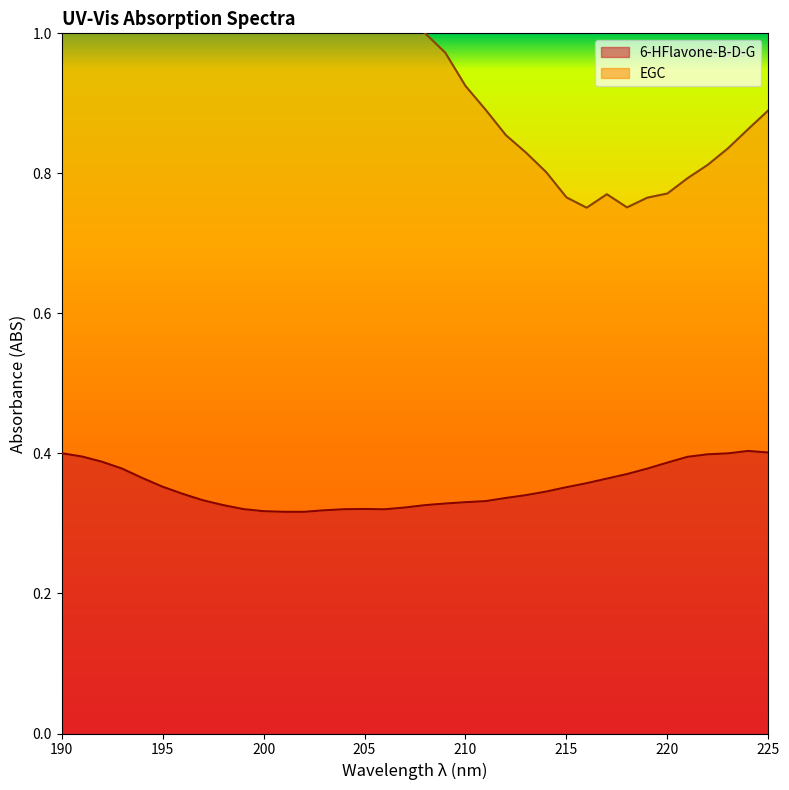

Is it true that 6-HFlavone-B-D-G equals 0.2 at 205?

False